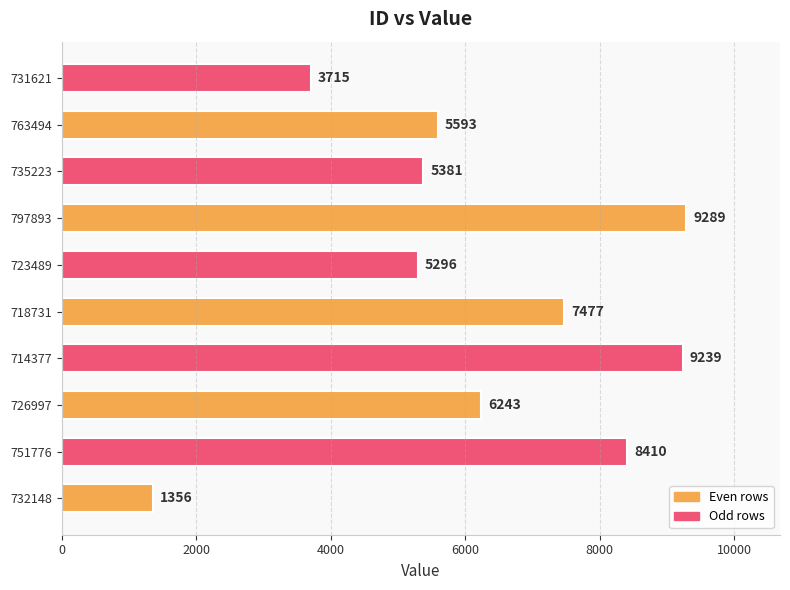

Does the chart contain stacked bars?

No